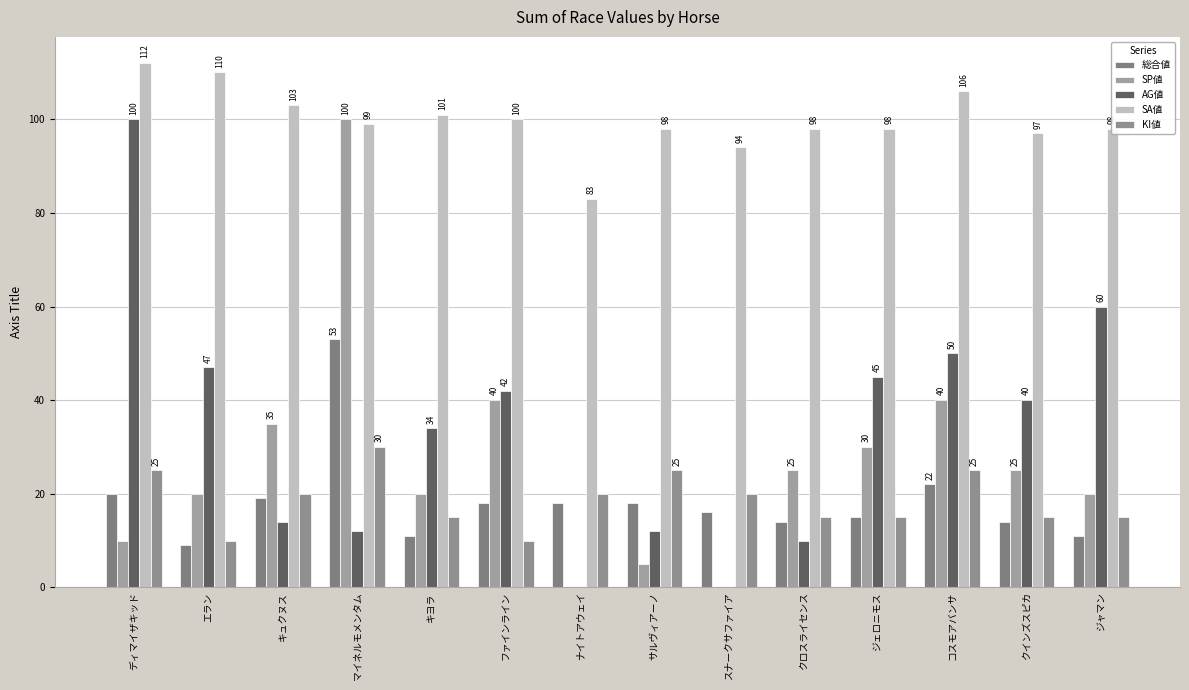

The value of SA値 at ディマイザキッド is 112. True or false?

True